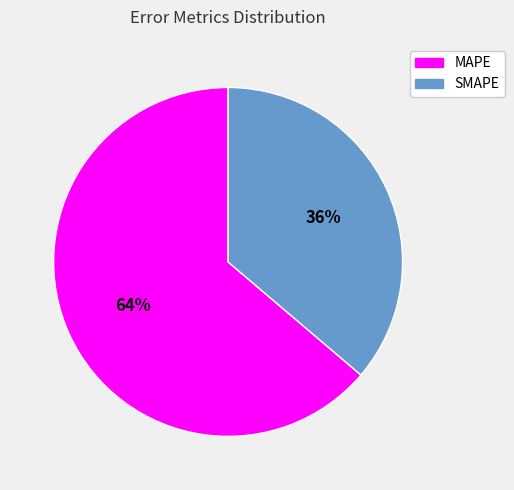

To the nearest percent, what is the combined percentage of MAPE and SMAPE?

100%